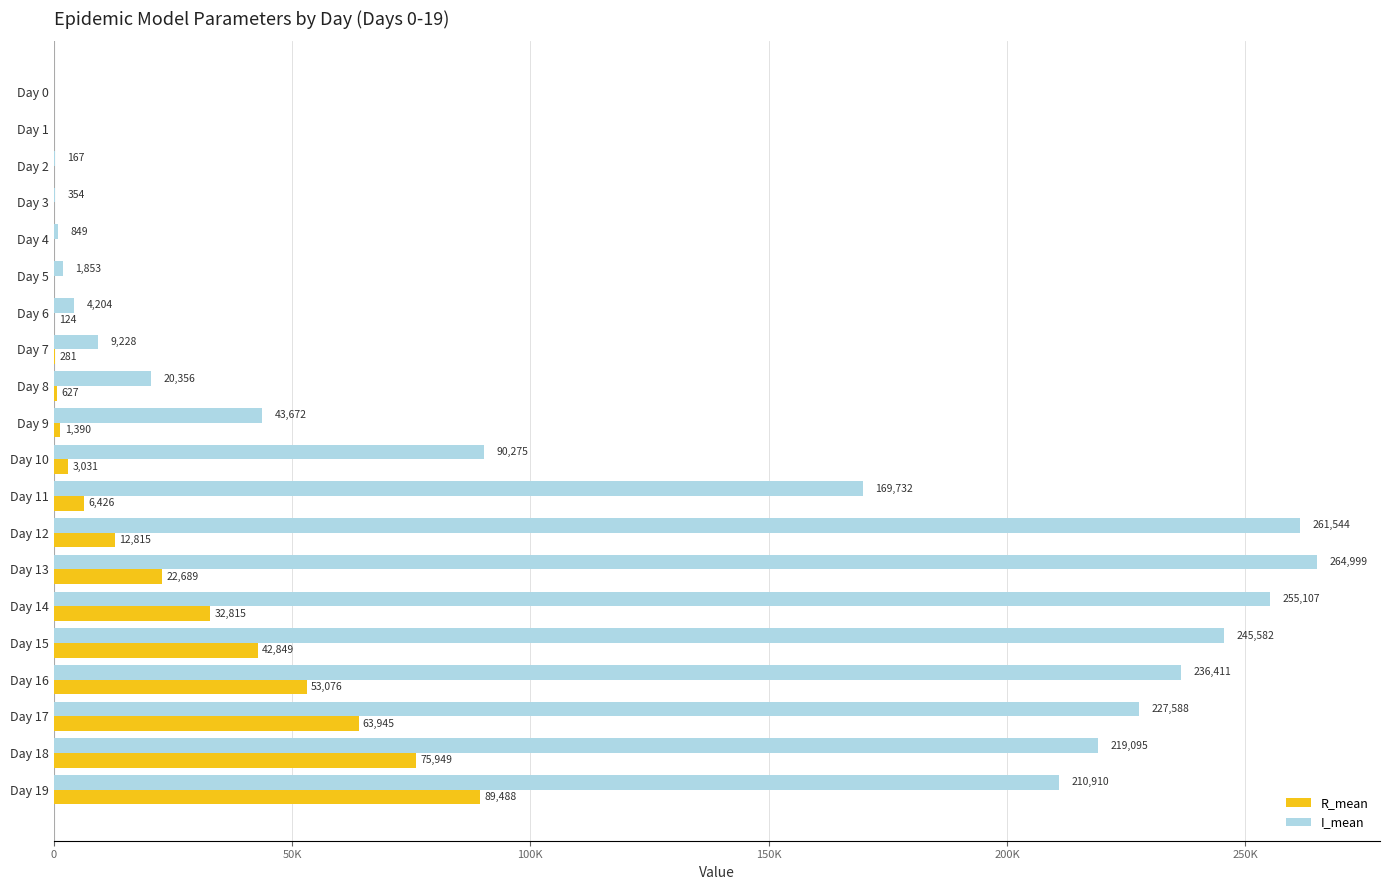

What are all the series names shown in the legend?

R_mean, I_mean